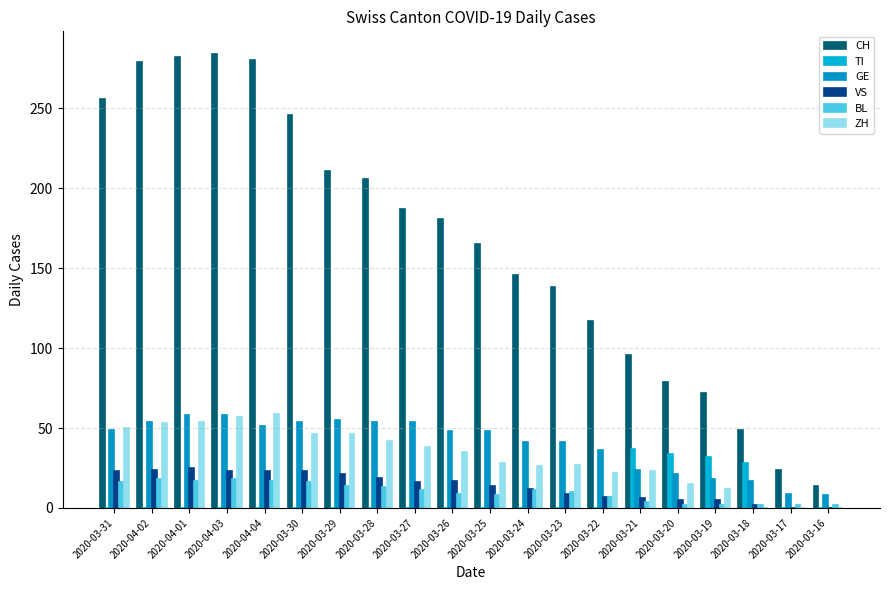

How many distinct data groups are displayed?

6